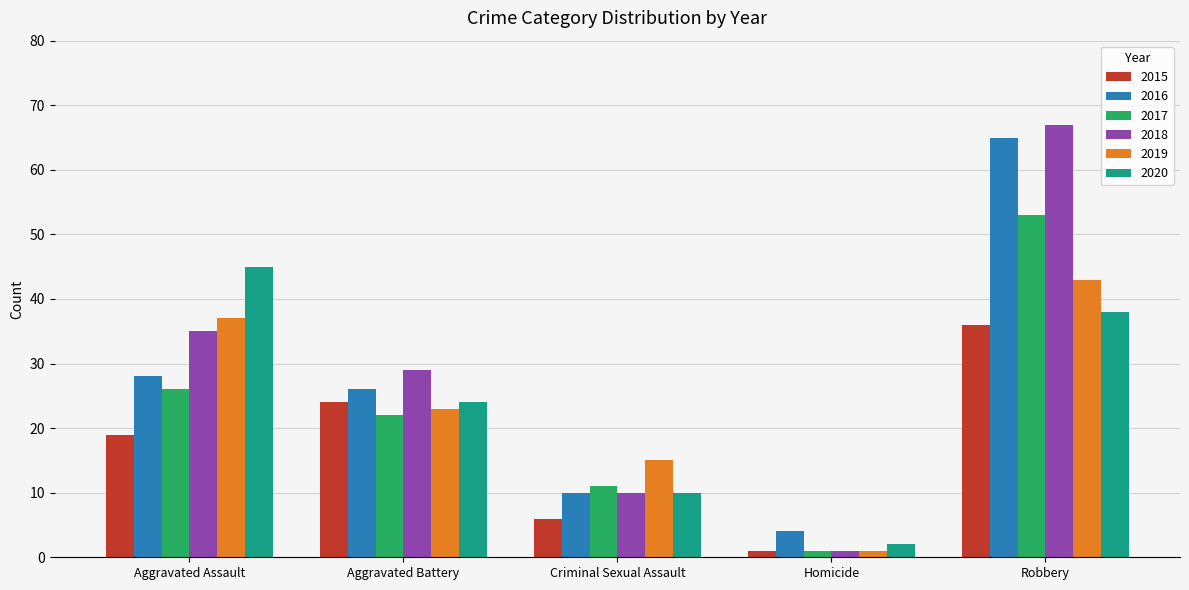

Rank the series by their maximum value, from highest to lowest.

2018, 2016, 2017, 2020, 2019, 2015